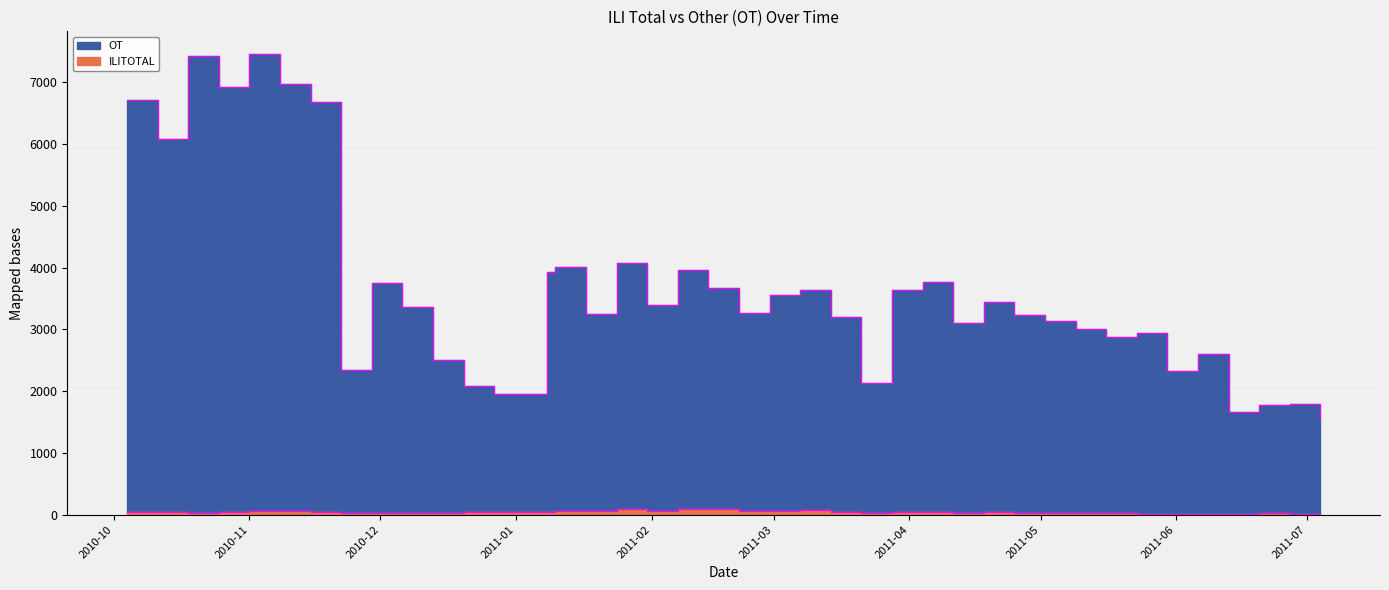

What is the difference between the OT values at 2011-03-21 and 2010-12-06?

1239